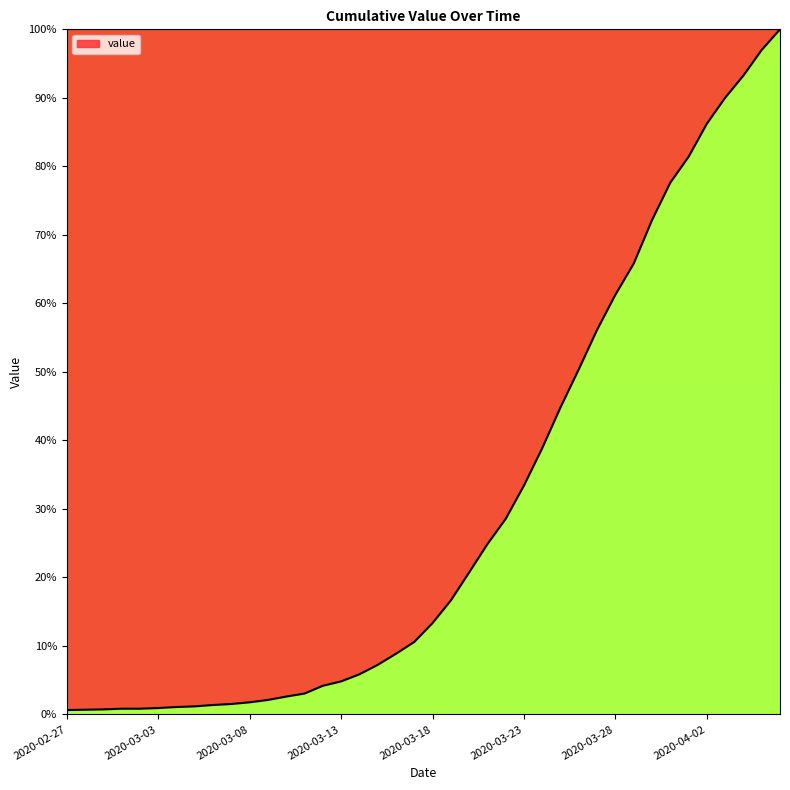

What is the difference between the maximum and second lowest values?

99.3